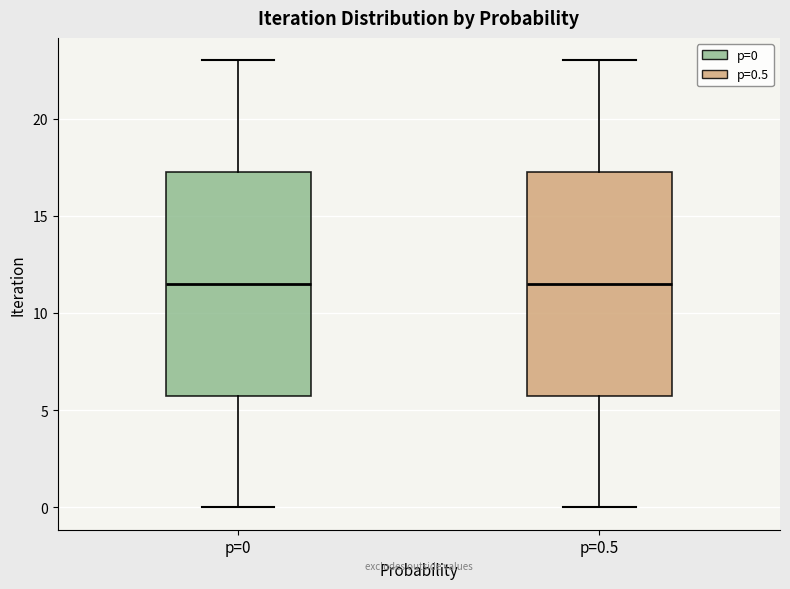

Reading left to right, transcribe this box plot: for each box, give where its median line is, the range the box spans, and where its two whiskers end, as read against the y-axis. The values are not printed on the chart, so give them approximately, as read against the axis.

p=0: median 11.5, box 6.0 to 17.5, whiskers 0.0 to 23.0
p=0.5: median 11.5, box 6.0 to 17.5, whiskers 0.0 to 23.0